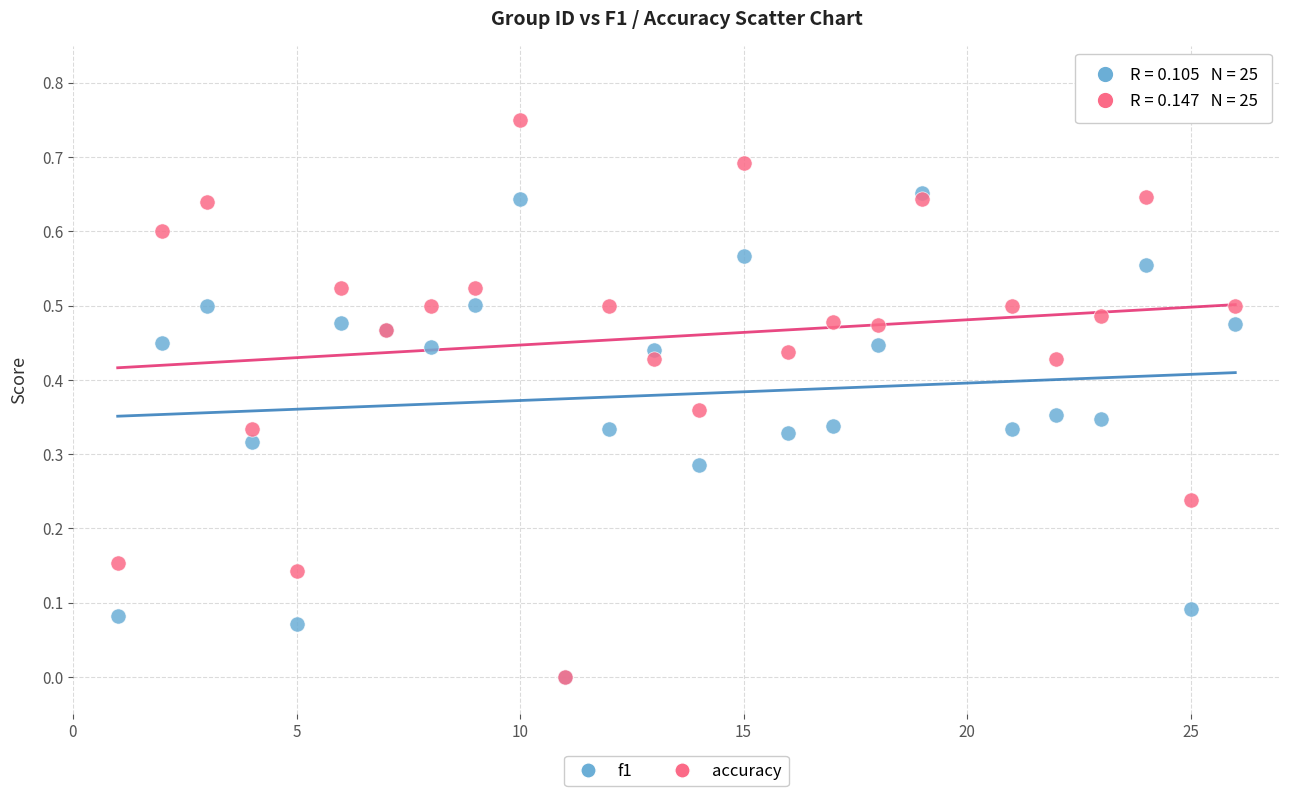

What are all the series names shown in the legend?

f1, accuracy